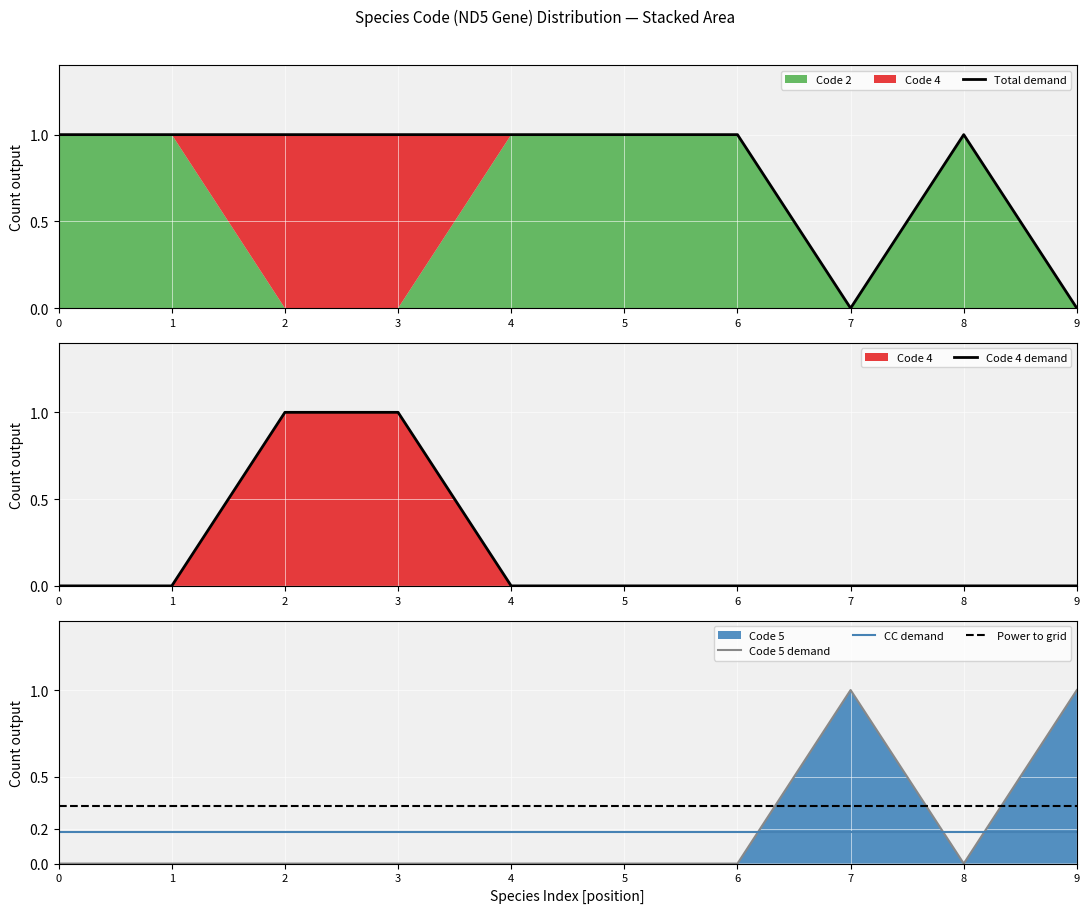

What is the difference between the maximum and minimum values in the Code 4 demand series?

1.0